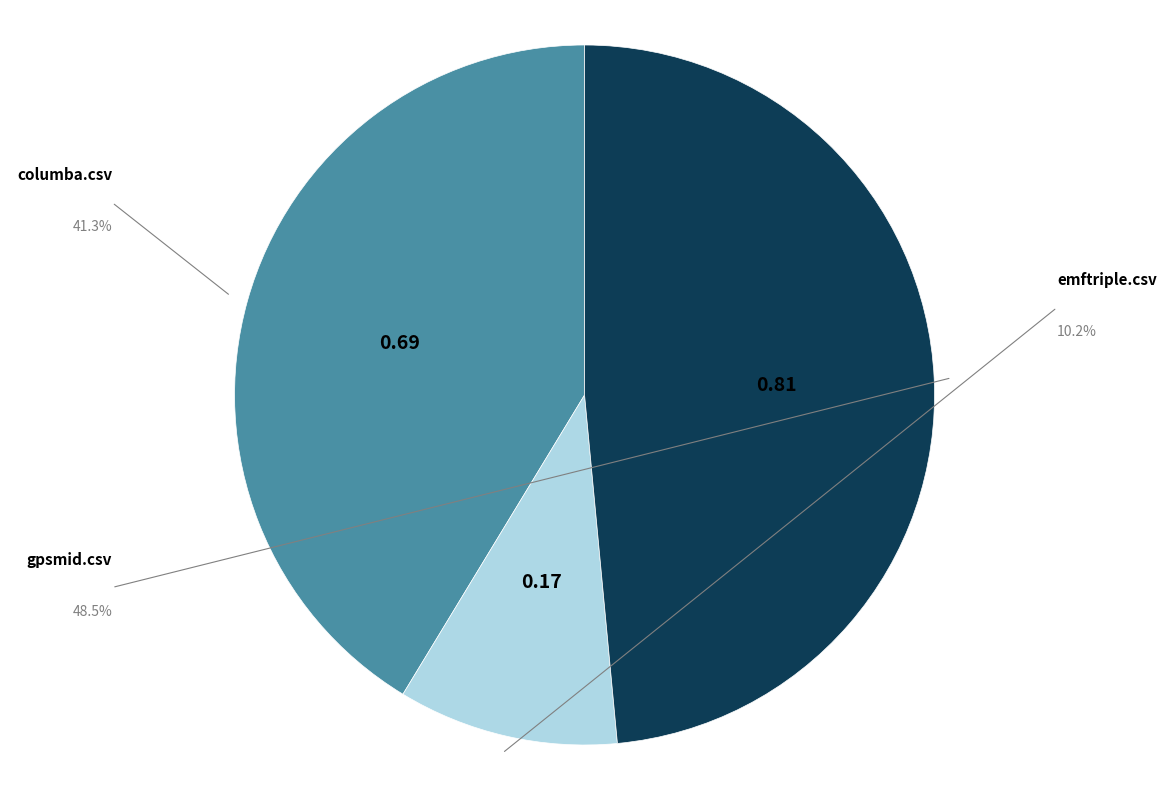

Does any single category account for the majority?

No